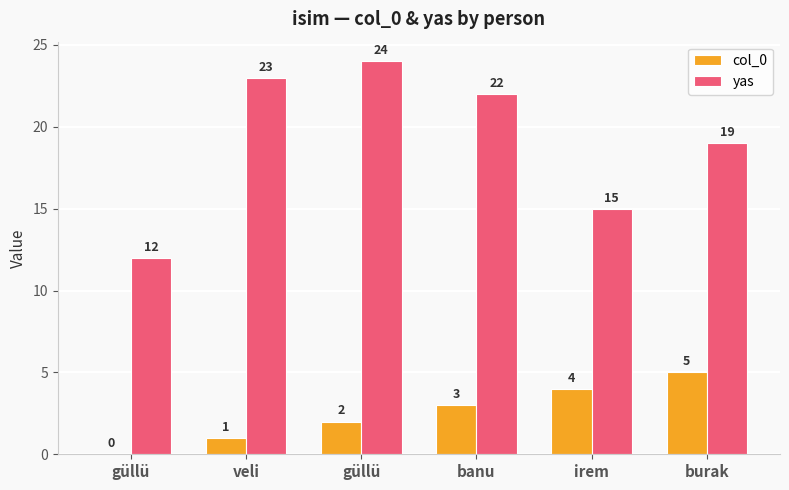

How many distinct data groups are displayed?

2